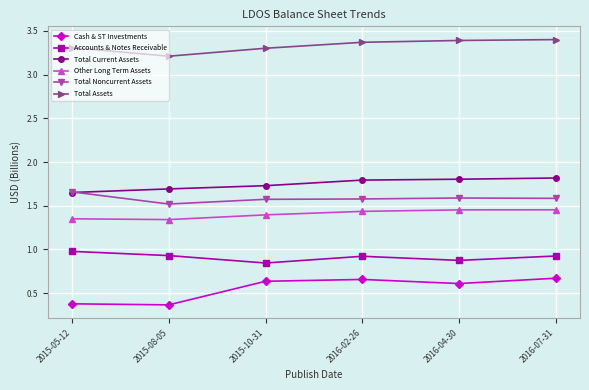

What is the maximum value shown in the chart?

3.4